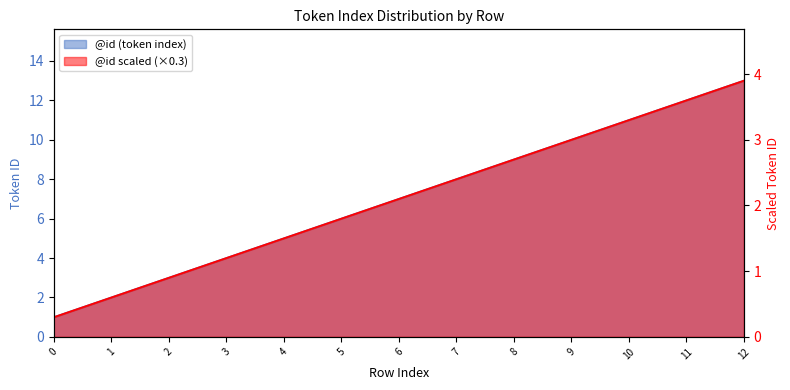

Reading left to right, list all the values displayed in this chart.

0=1	1=2	2=3	3=4	4=5	5=6	6=7	7=8	8=9	9=10	10=11	11=12	12=13